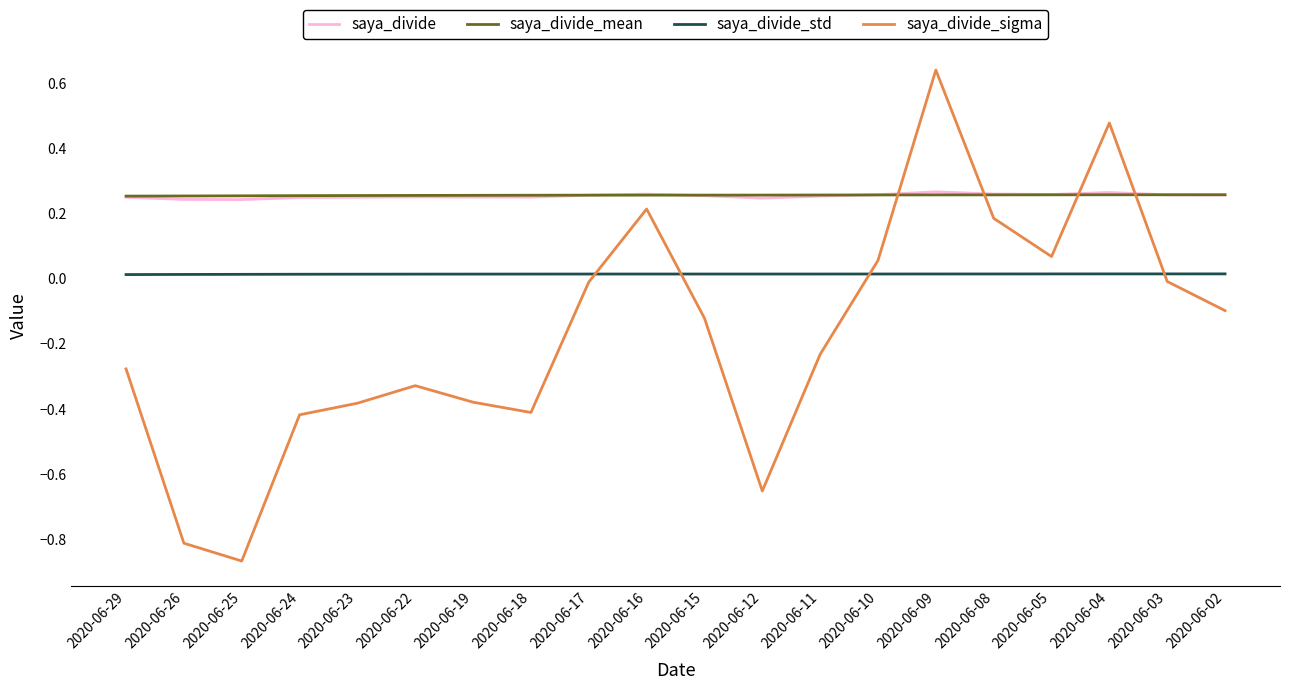

How many lines are shown in the chart?

4